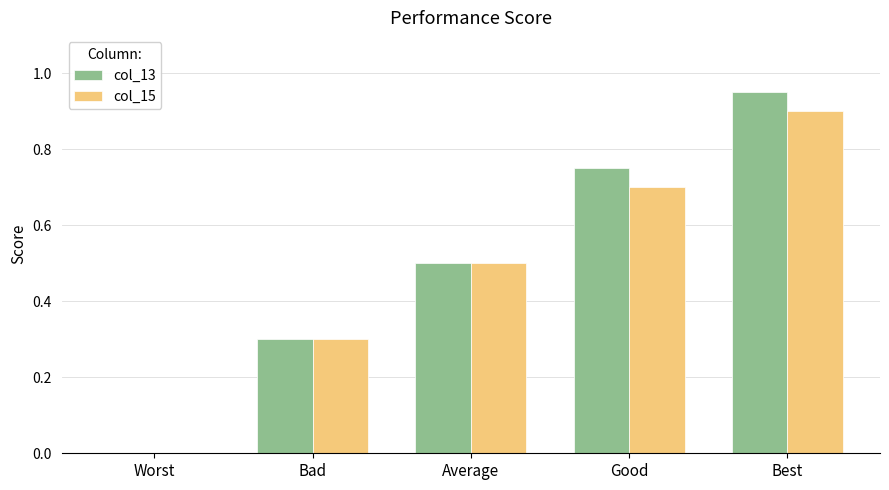

What are all the series names shown in the legend?

col_13, col_15